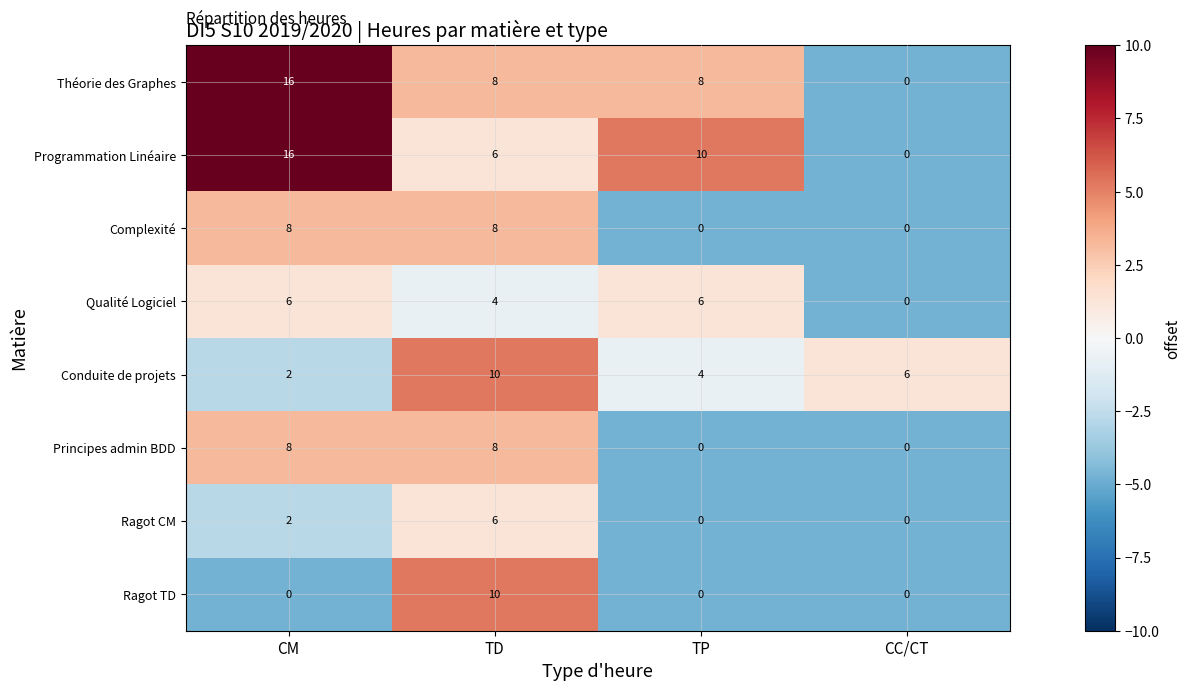

Count the number of categories in the chart.

4